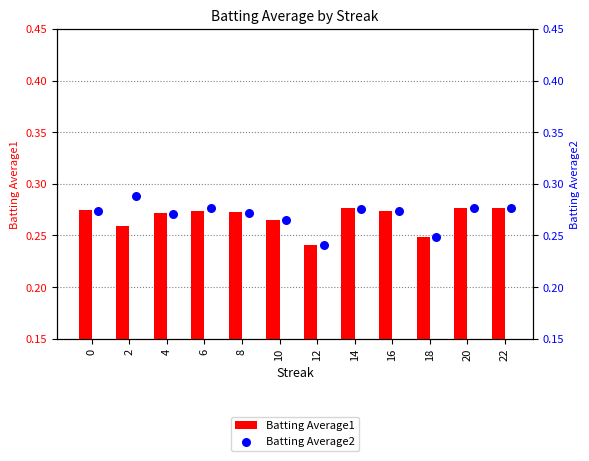

At how many categories does at least one series exceed 0?

12